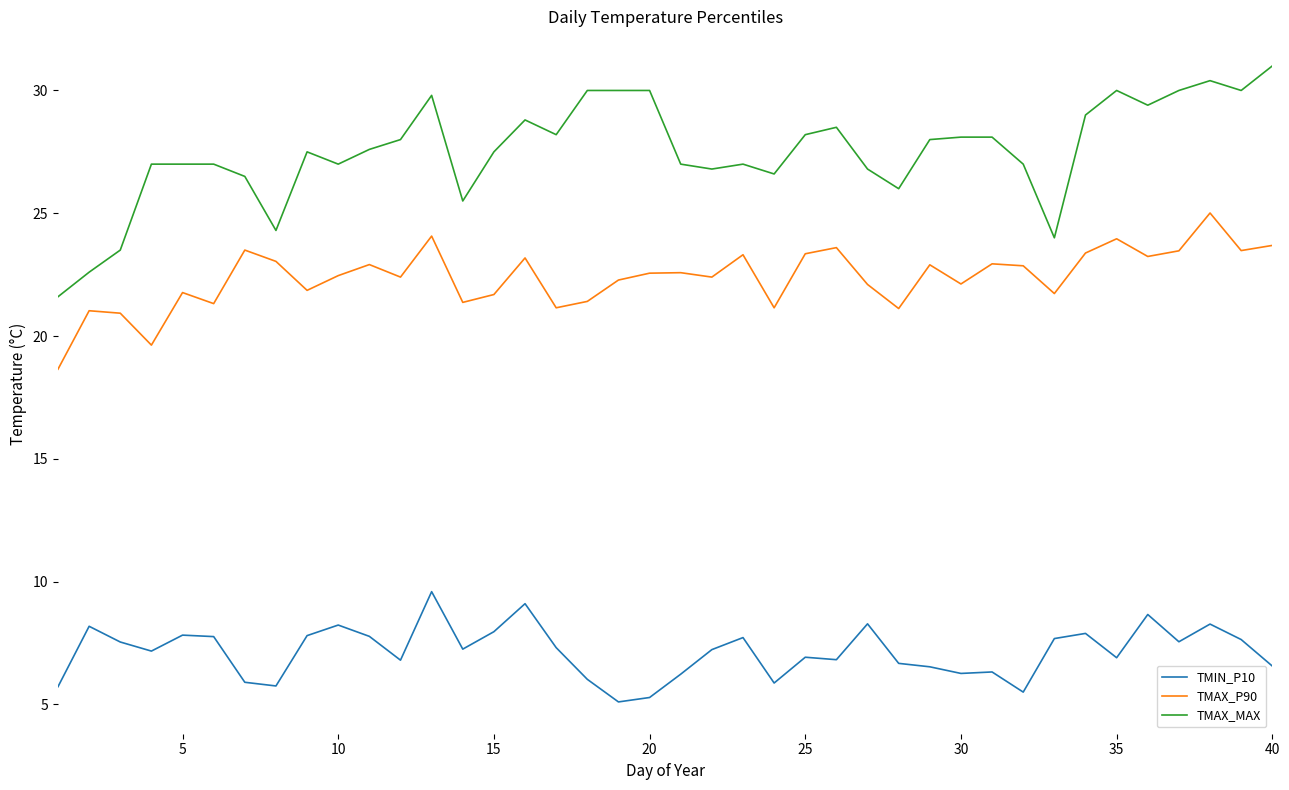

True or false: TMAX_MAX and TMAX_P90 cross at least once.

False